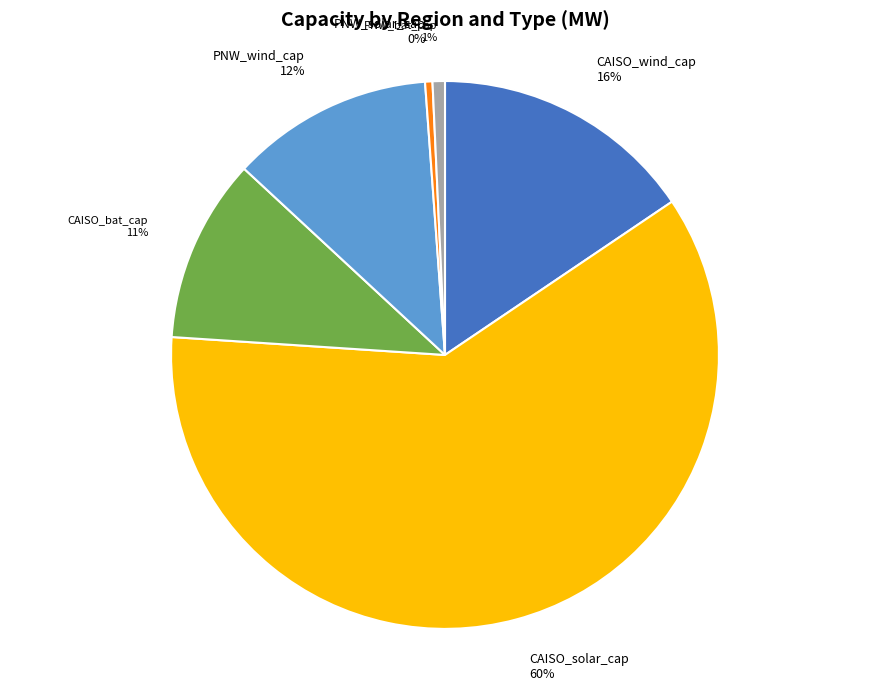

To the nearest percent, what portion does PNW_bat_cap represent?

1%